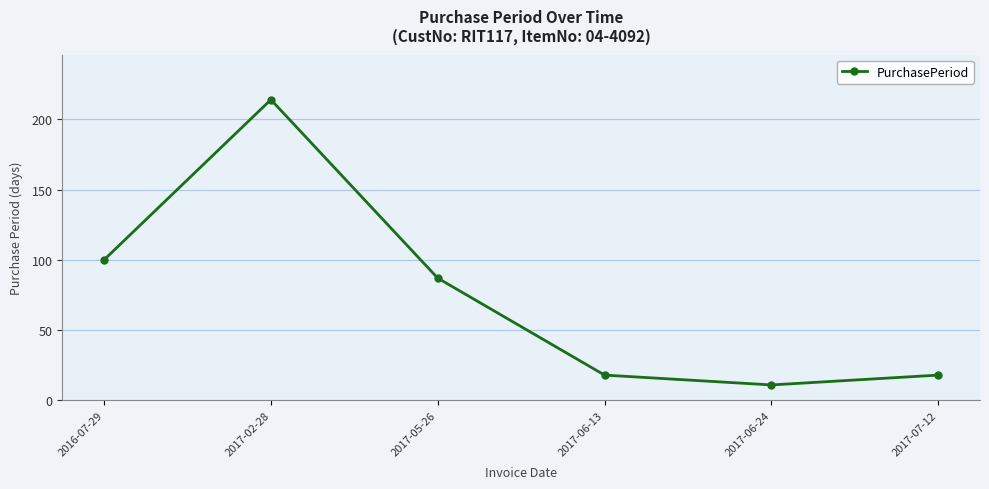

Which has a higher value, 2017-02-28 or 2017-06-24?

2017-02-28